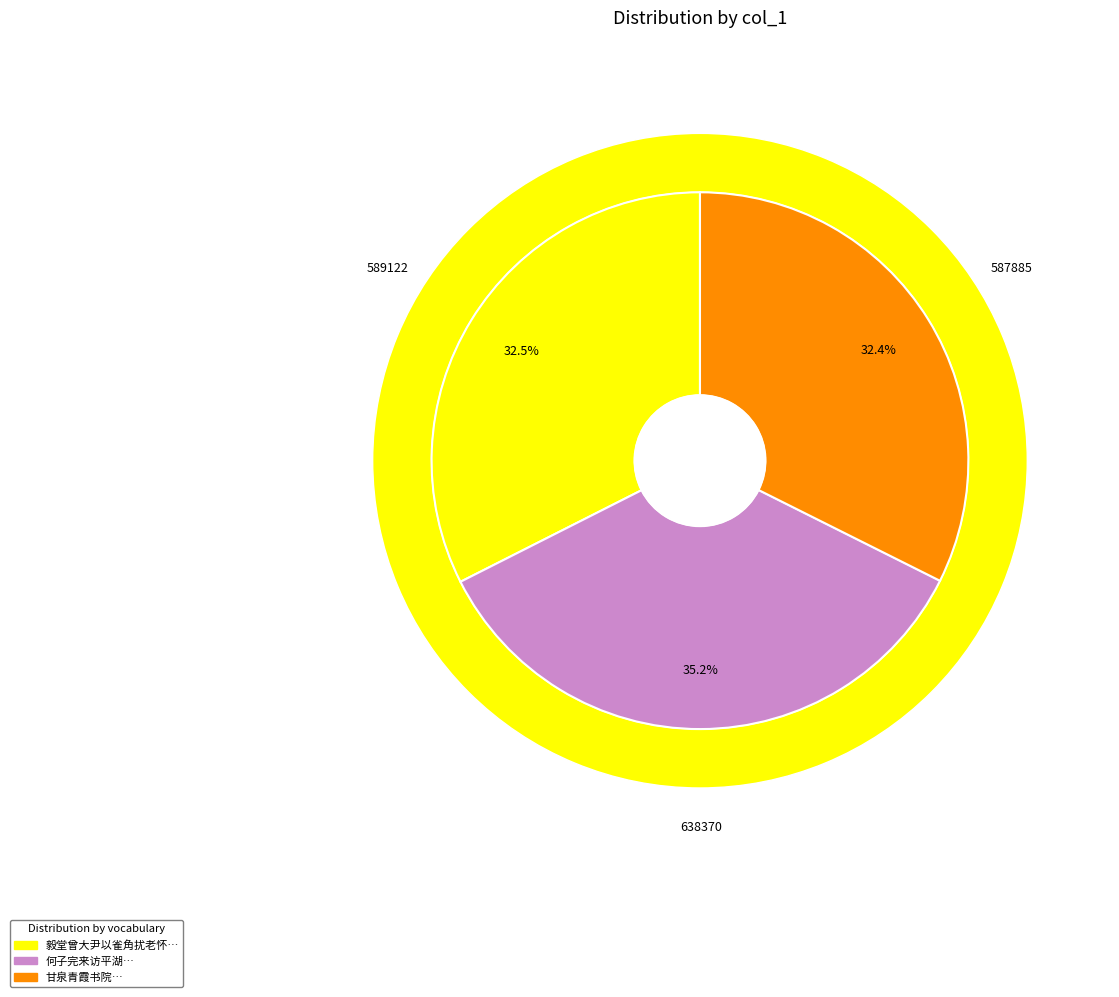

How many slices are in this pie chart?

3